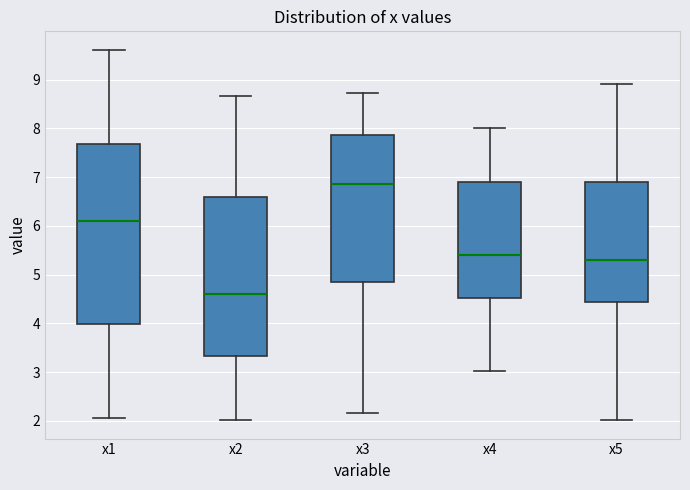

Which box's median line is the highest?

x3